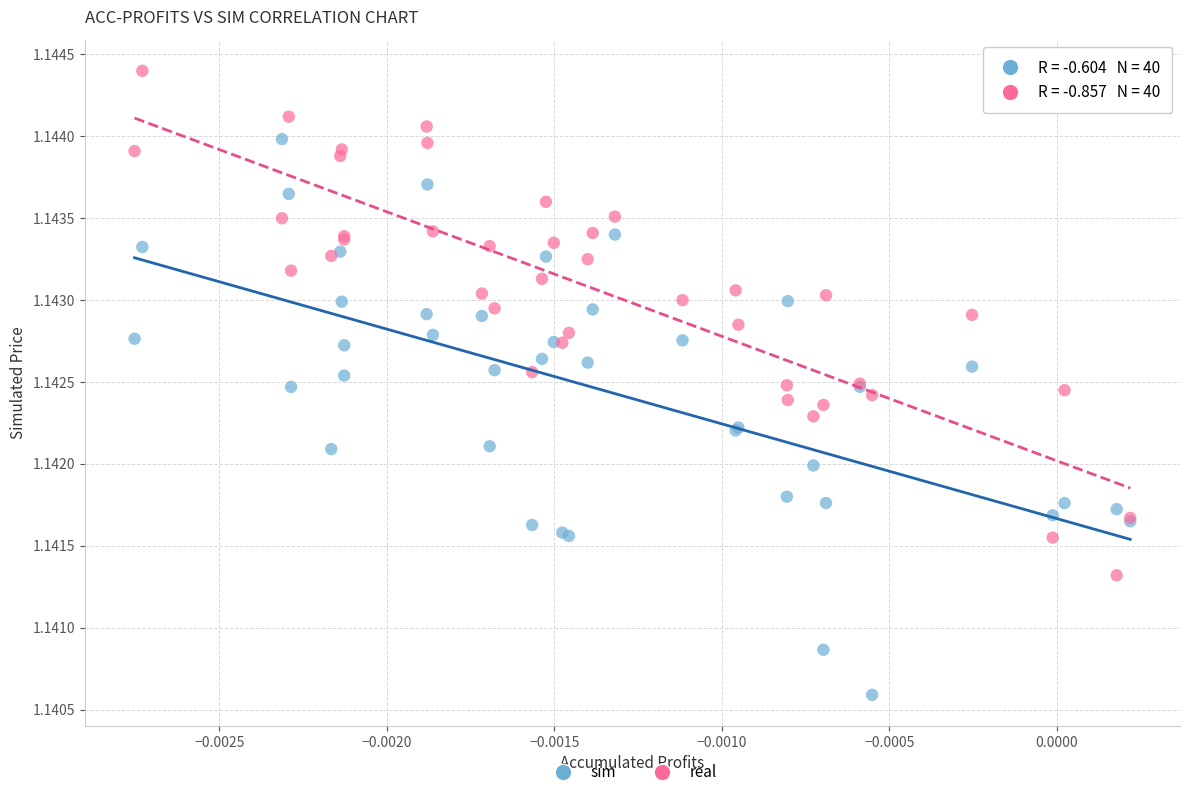

Which series reaches the maximum Y coordinate?

real